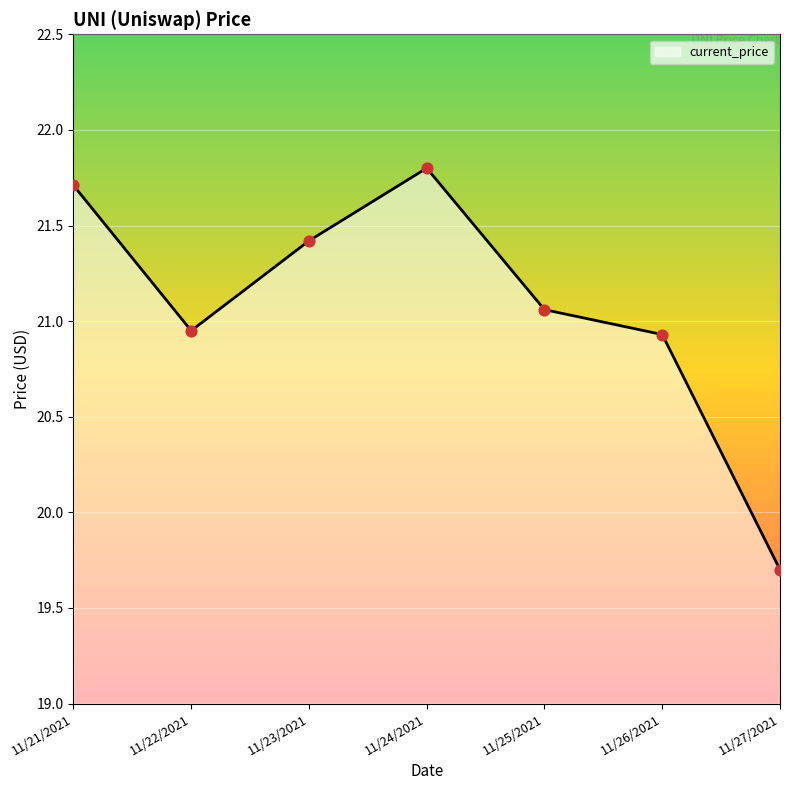

Which has a higher value, 11/26/2021 or 11/24/2021?

11/24/2021